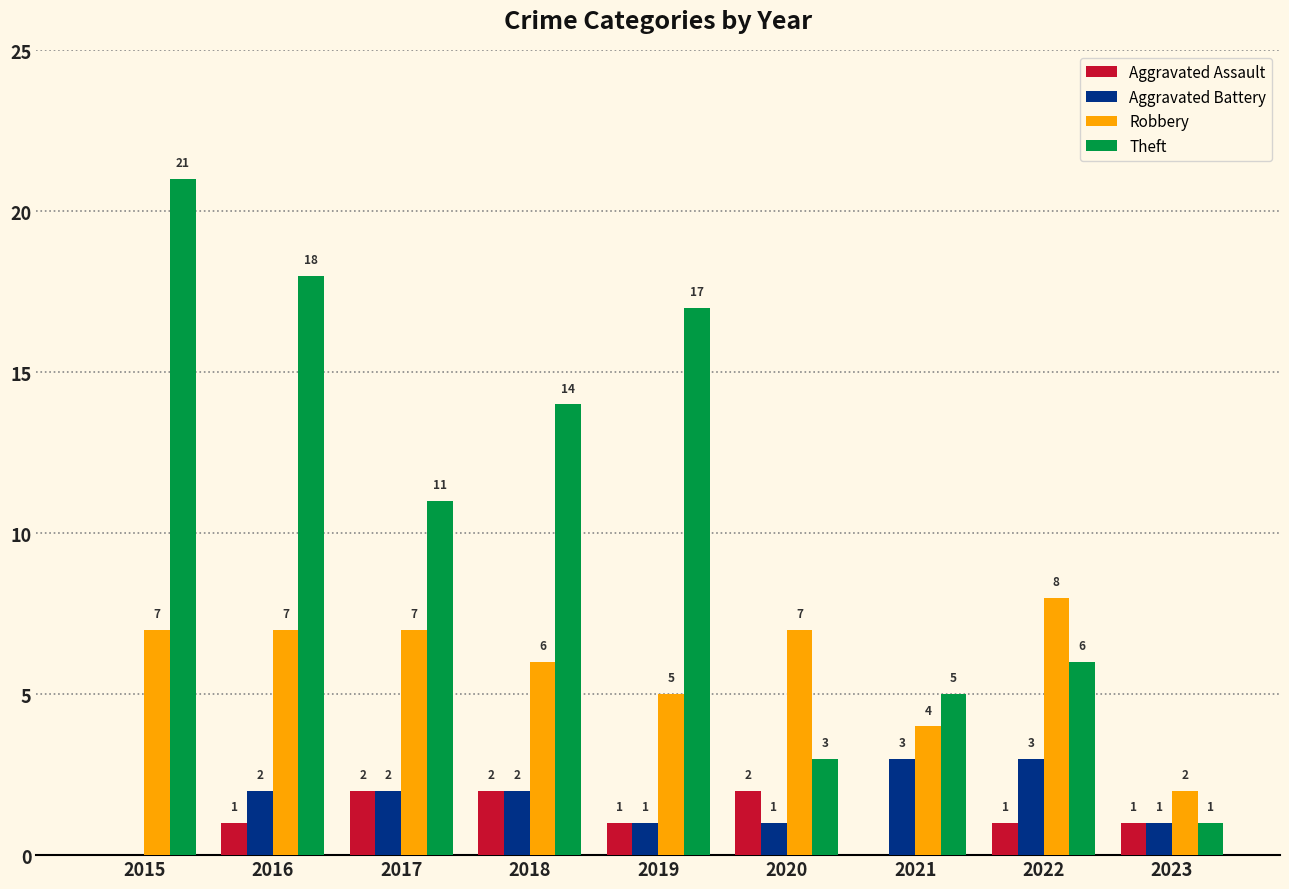

What is the difference between the Aggravated Assault values at 2021 and 2018?

2